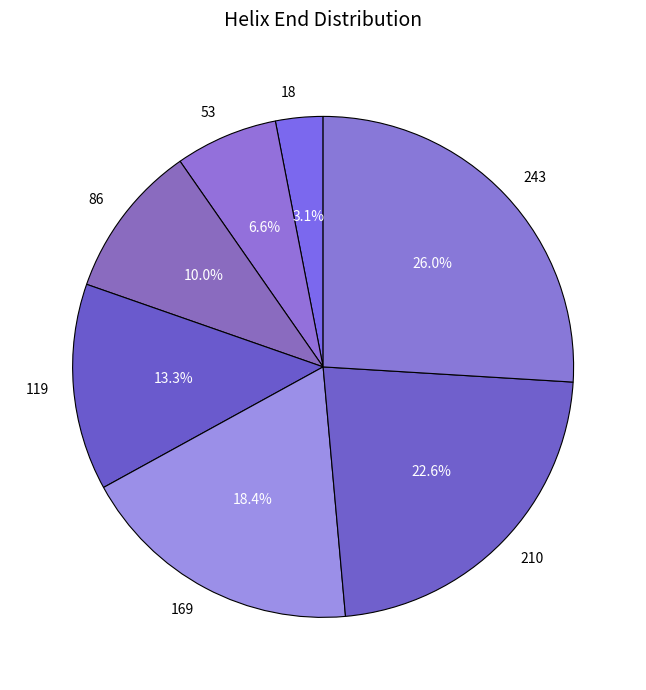

To the nearest percent, what is the difference between the 169 and 53 slice percentages?

12%